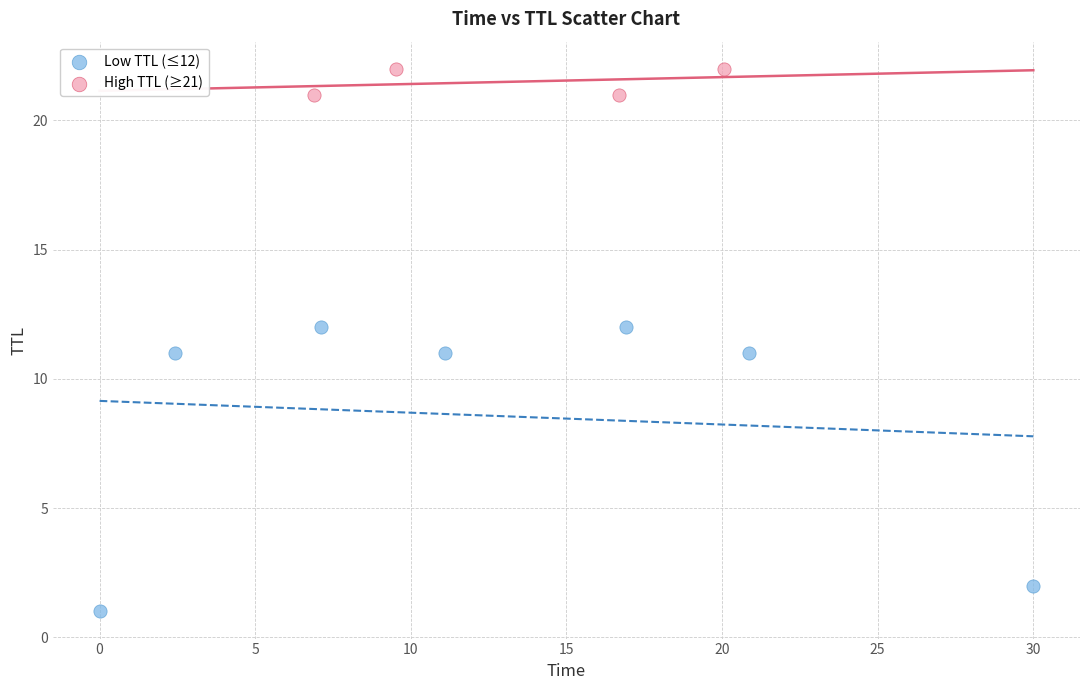

Which series contains the lowest Y value?

Low TTL (≤12)